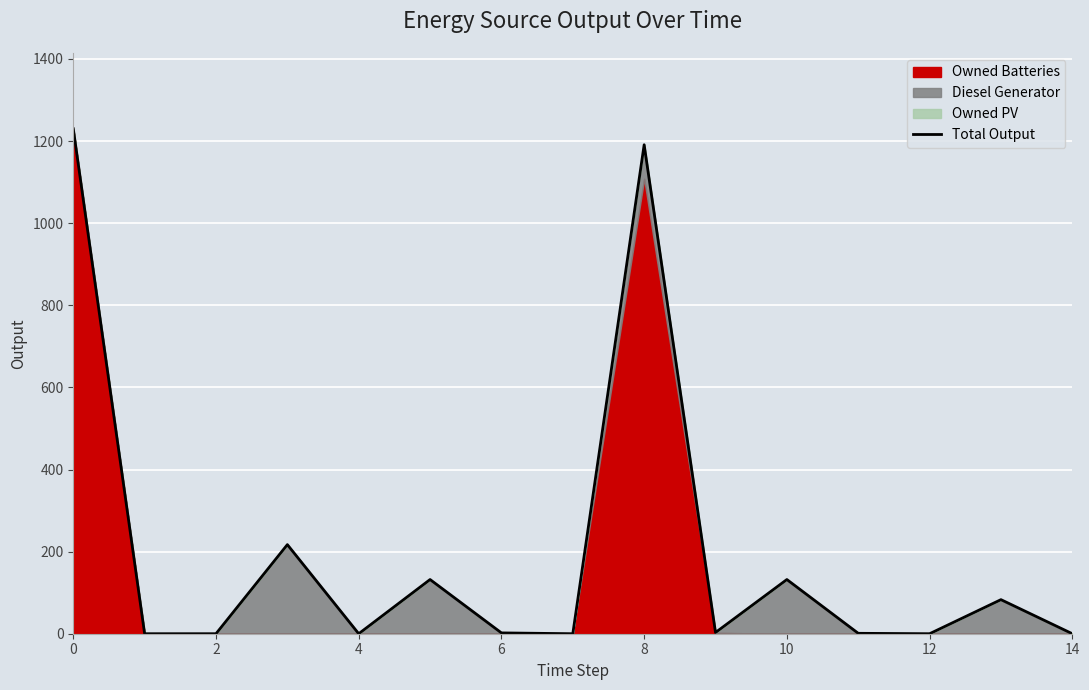

True or false: the data shows 0 at 14.

True